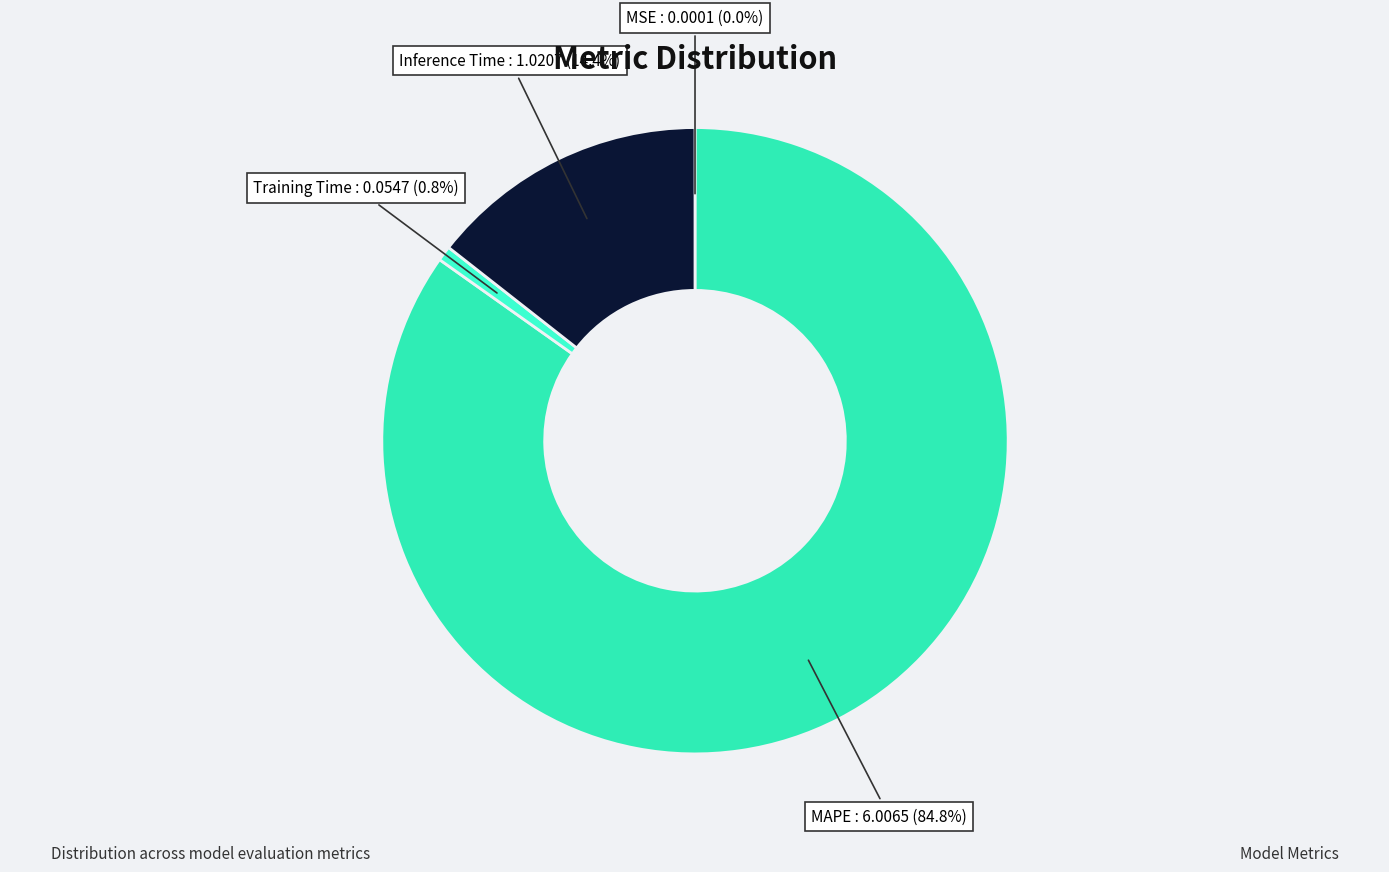

Which category has the biggest portion of the pie?

MAPE